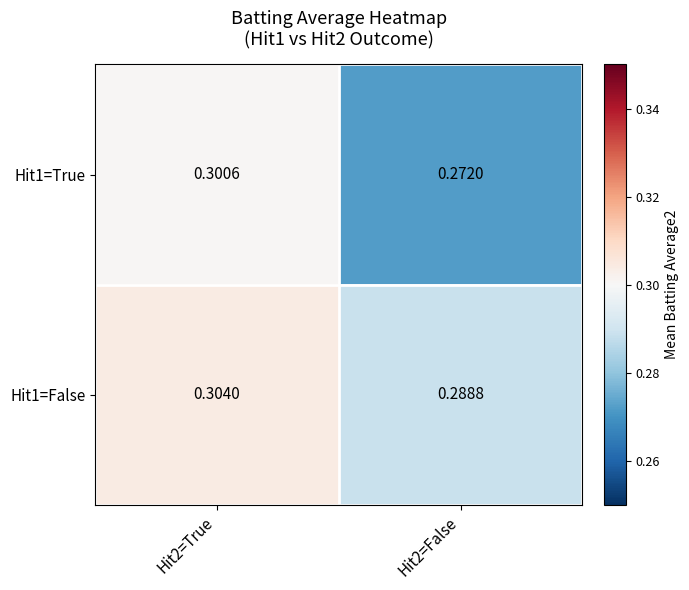

Is the value of Hit1=True at Hit2=True greater than the value of Hit1=False at Hit2=True?

No